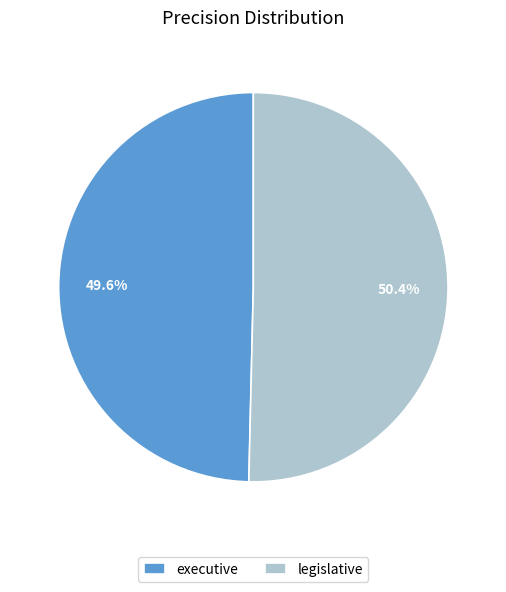

What is the largest slice in the pie chart?

legislative